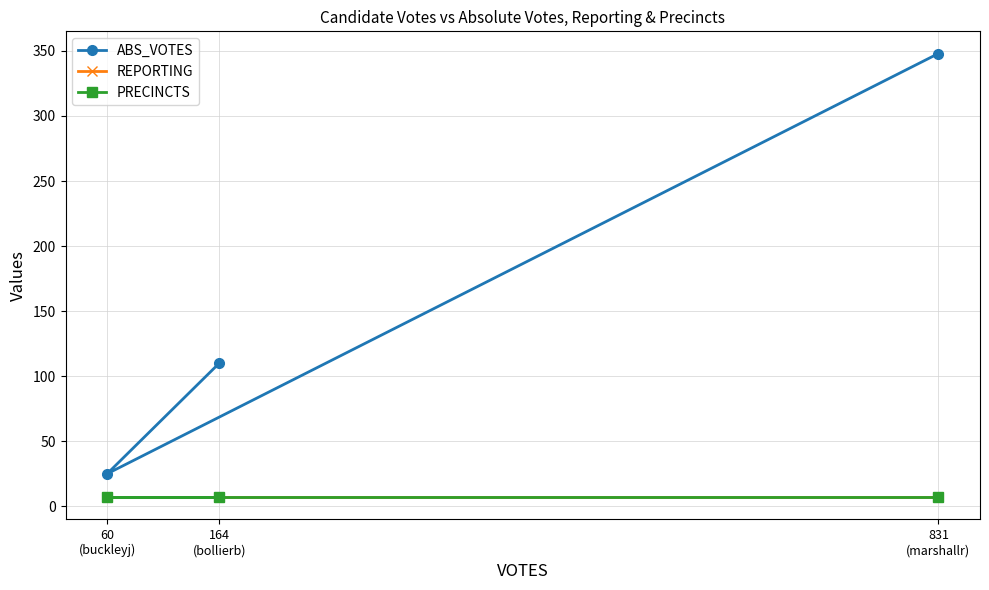

What is the total value across all series at 60
(buckleyj)?

39